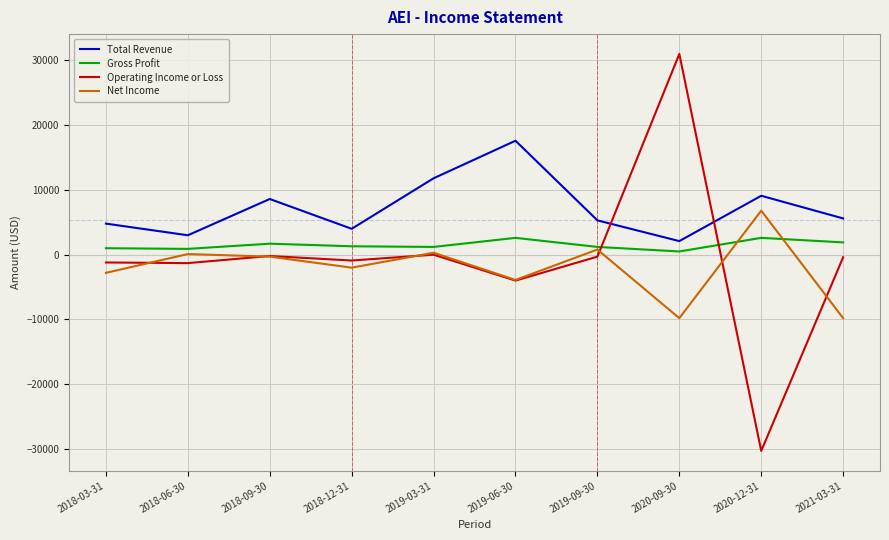

What is the total value across all series at 2019-06-30?

12300